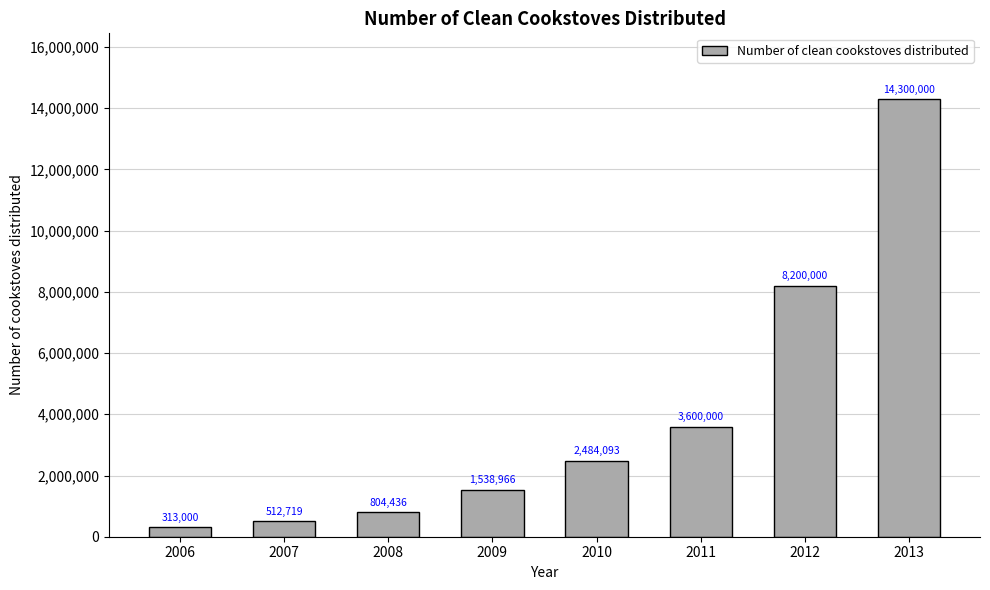

The value at 2009 is 2552123. True or false?

False